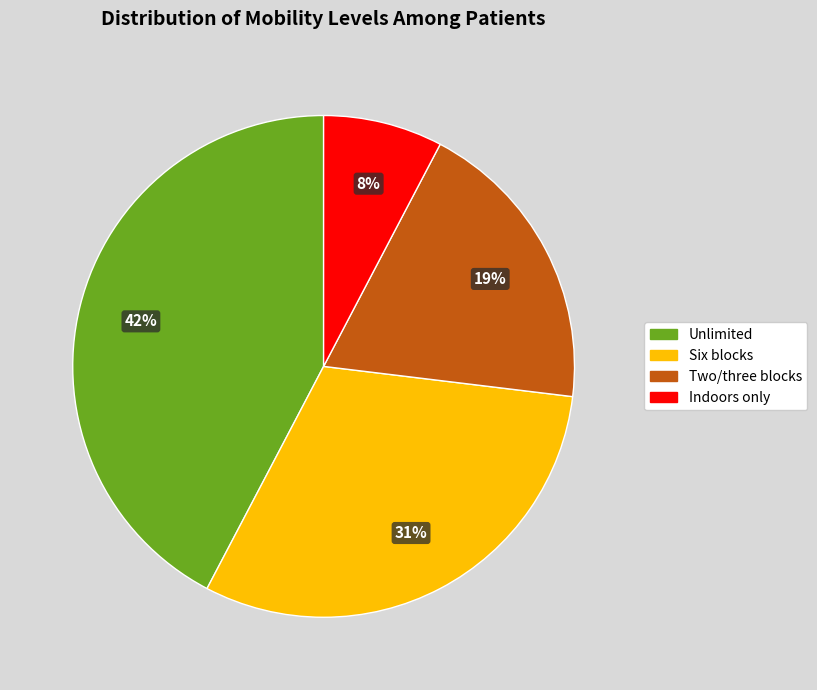

What is the smallest slice in the pie chart?

Indoors only